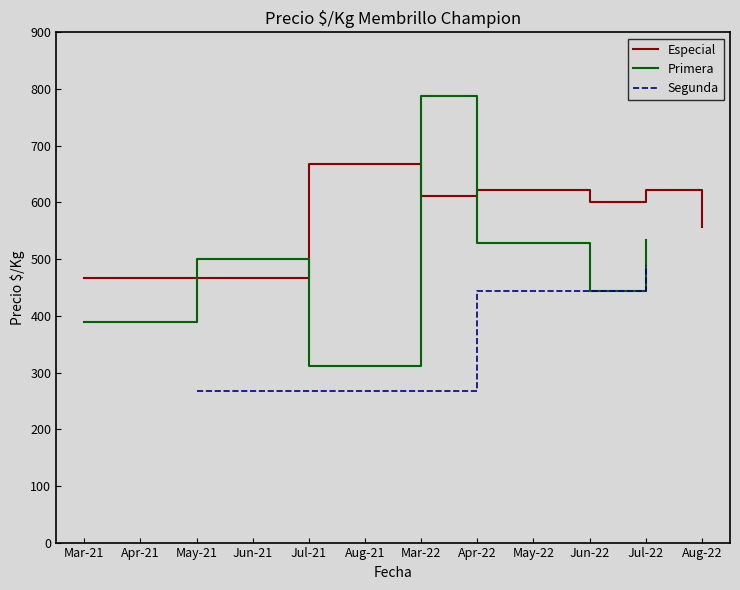

Which category has the highest value in the Especial series?

Jul-21